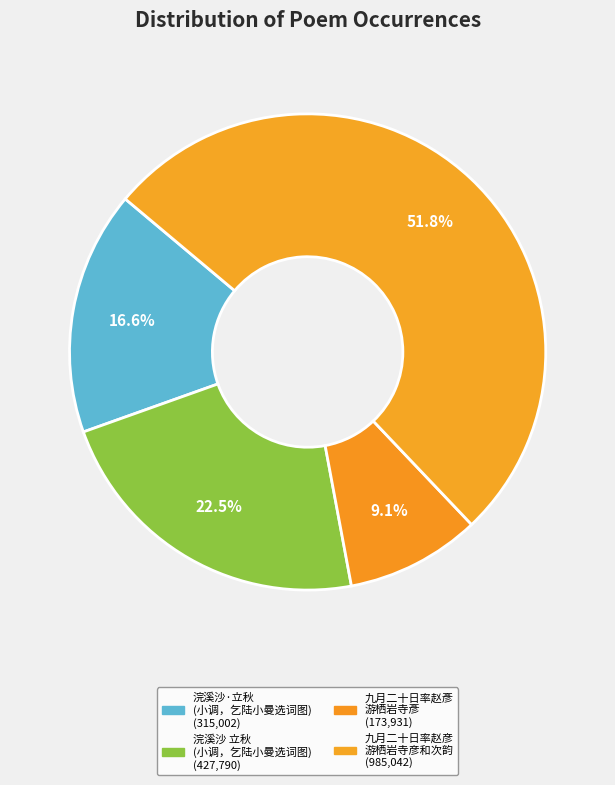

How many slices are in this pie chart?

4